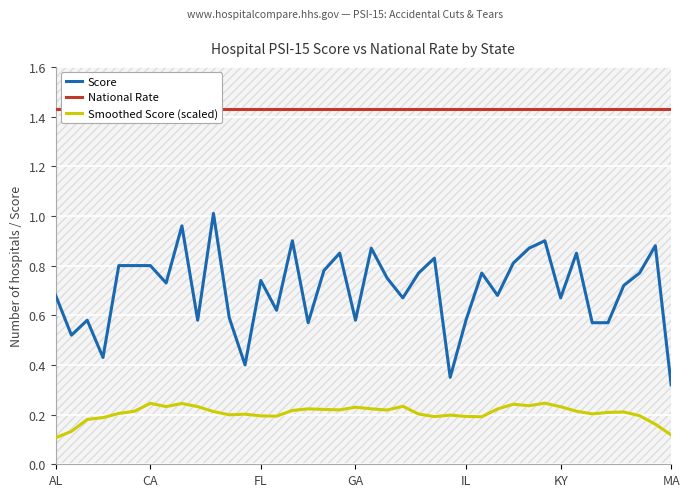

Is it true that Score equals 0.3 at GA?

False